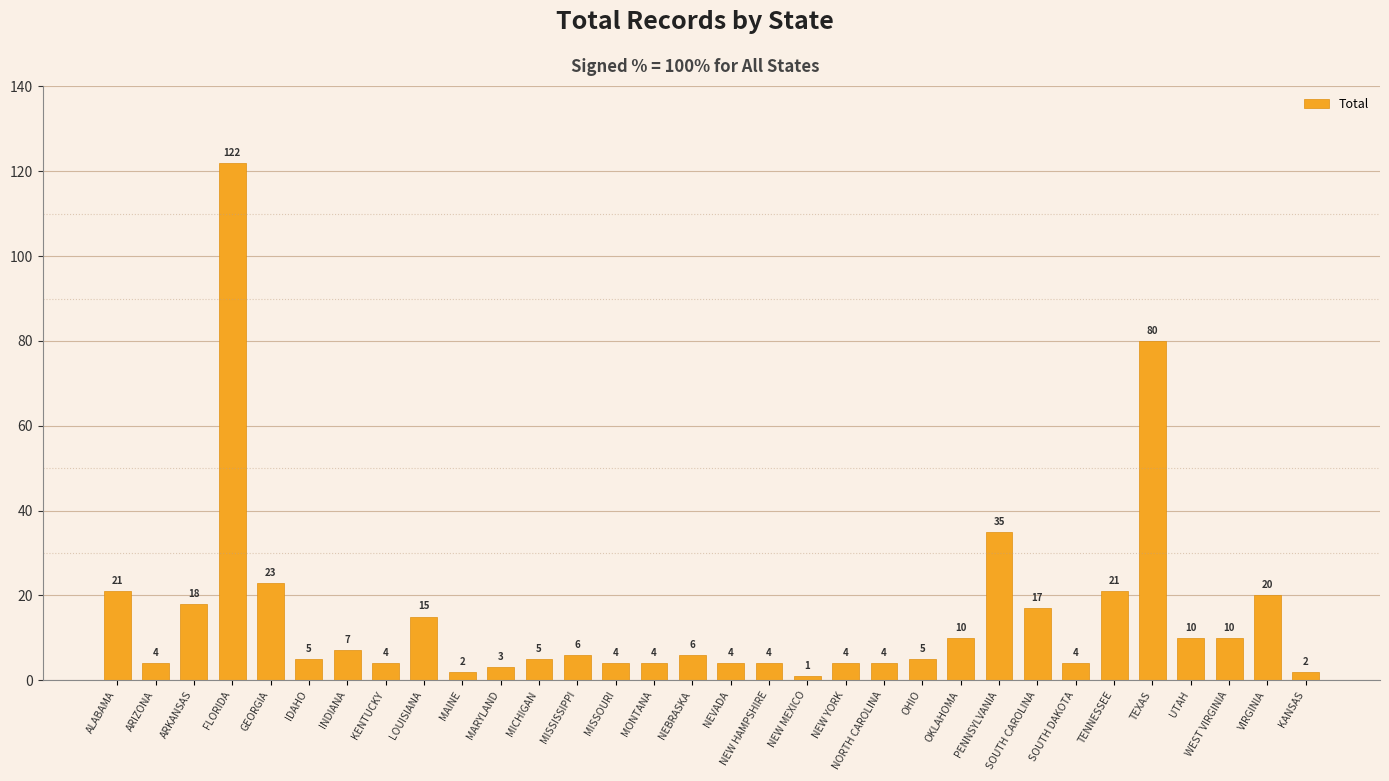

Is it true that the value at ARIZONA is 4?

True